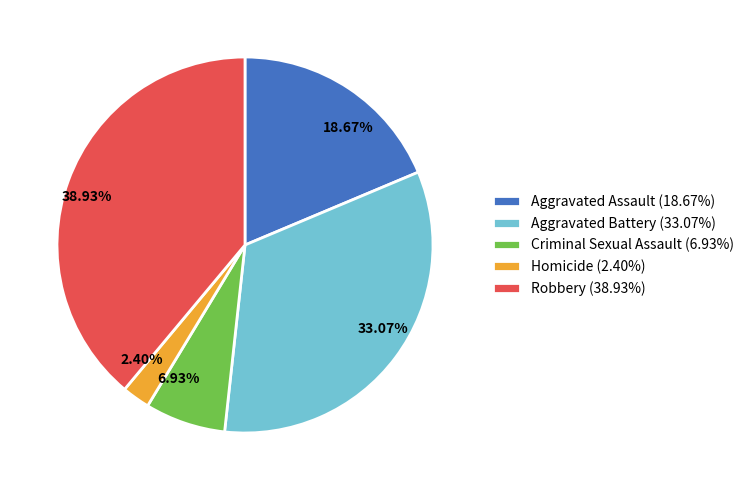

What percentage is the Robbery slice, to the nearest percent?

39%